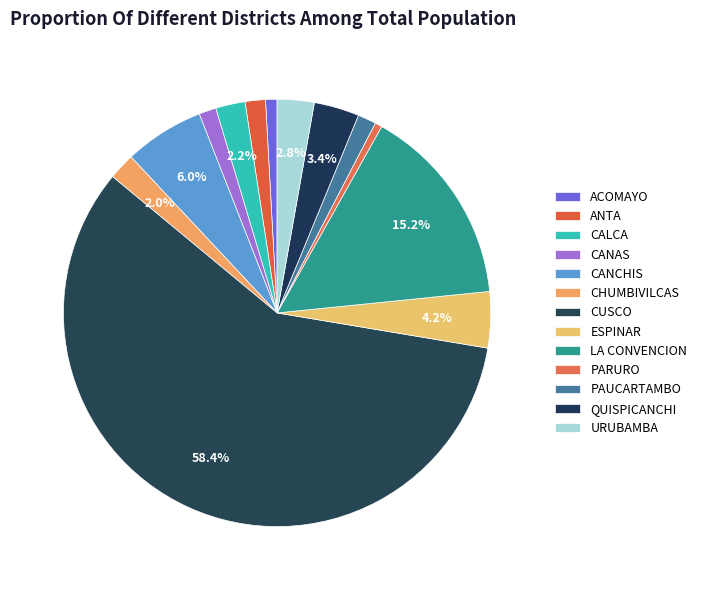

True or false: URUBAMBA accounts for 3% of the total.

True